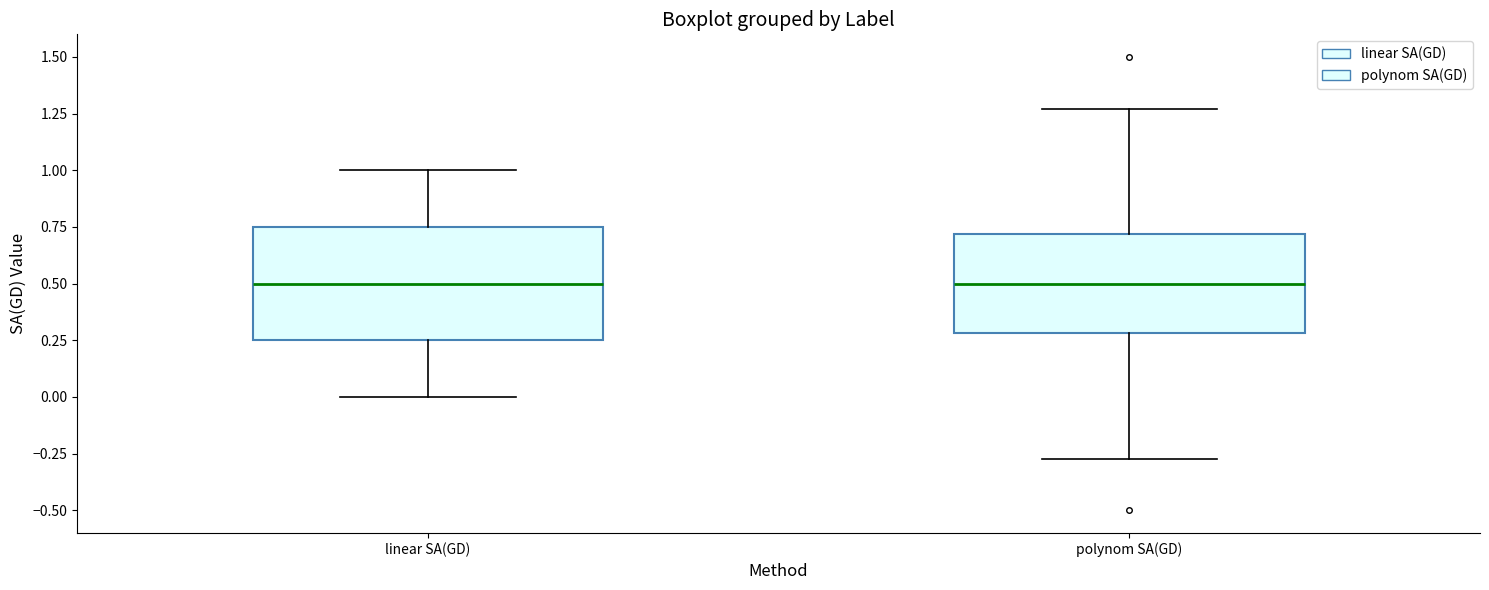

Where does the median line of the box for polynom SA(GD) sit on the y-axis? The values are not printed on the chart, so give them approximately, as read against the axis.

0.50